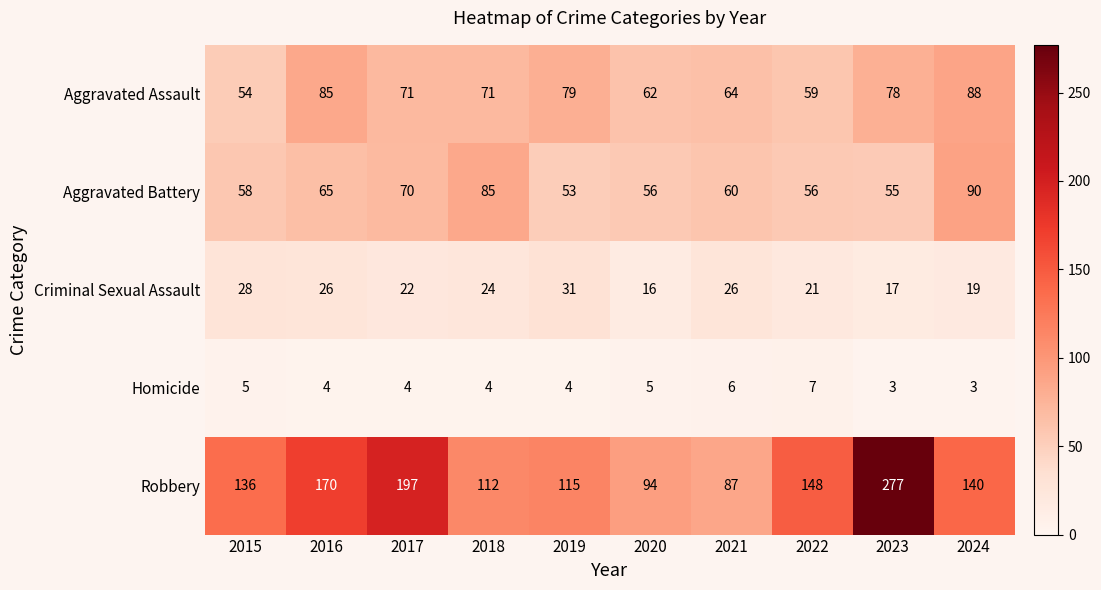

What is the sum of all Aggravated Battery values?

648